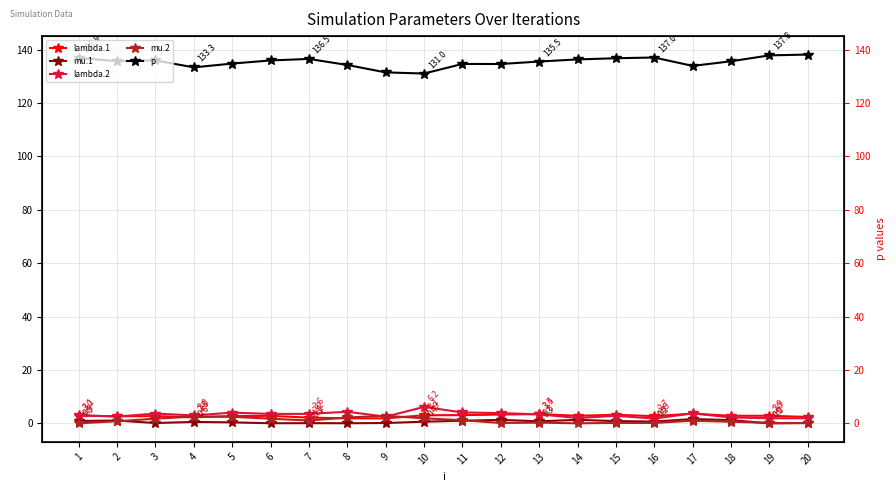

What is the greatest value displayed?

138.1